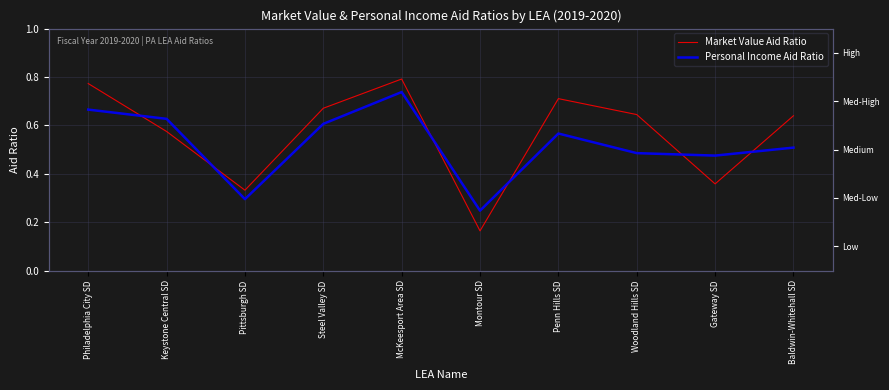

Which series ends up on top after the final intersection of Personal Income Aid Ratio and Market Value Aid Ratio?

Market Value Aid Ratio